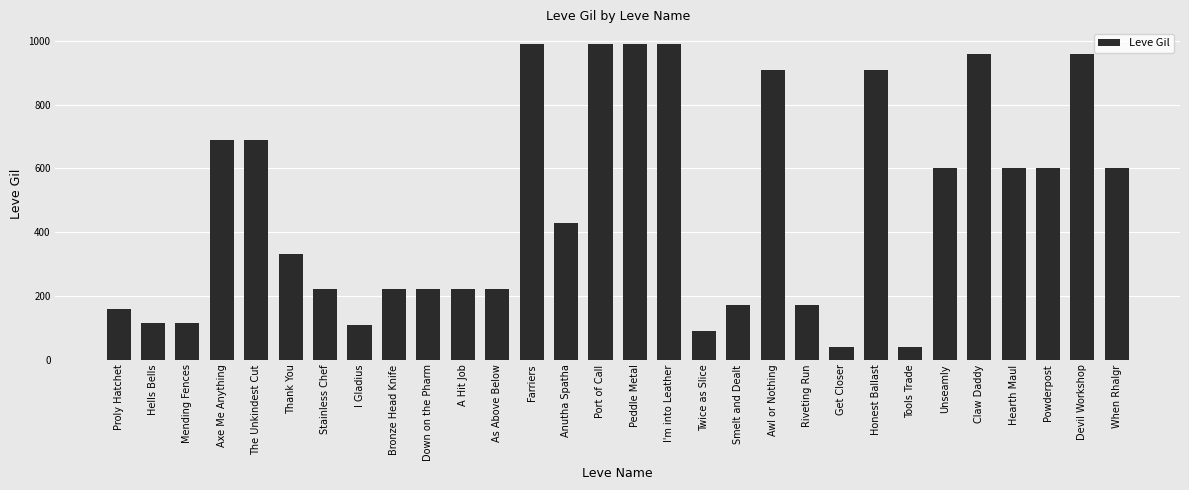

What is the greatest value displayed?

990